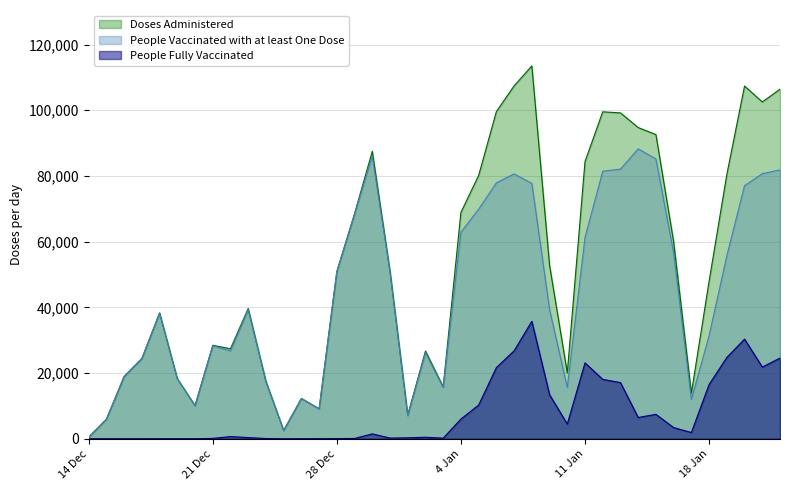

What are all the series names shown in the legend?

Doses Administered, People Vaccinated with at least One Dose, People Fully Vaccinated